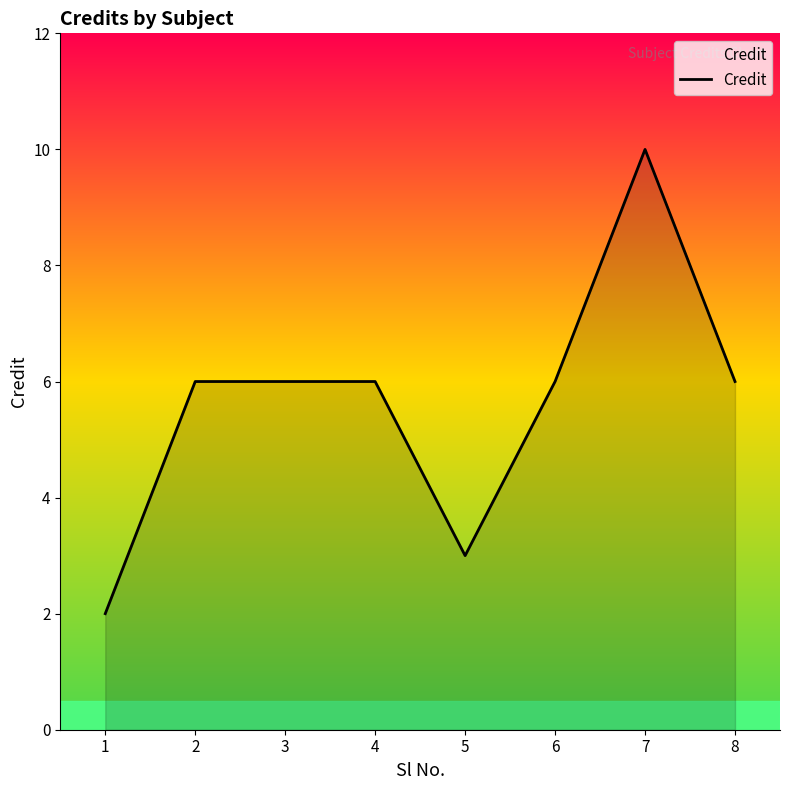

Which label corresponds to the largest value in the chart?

7